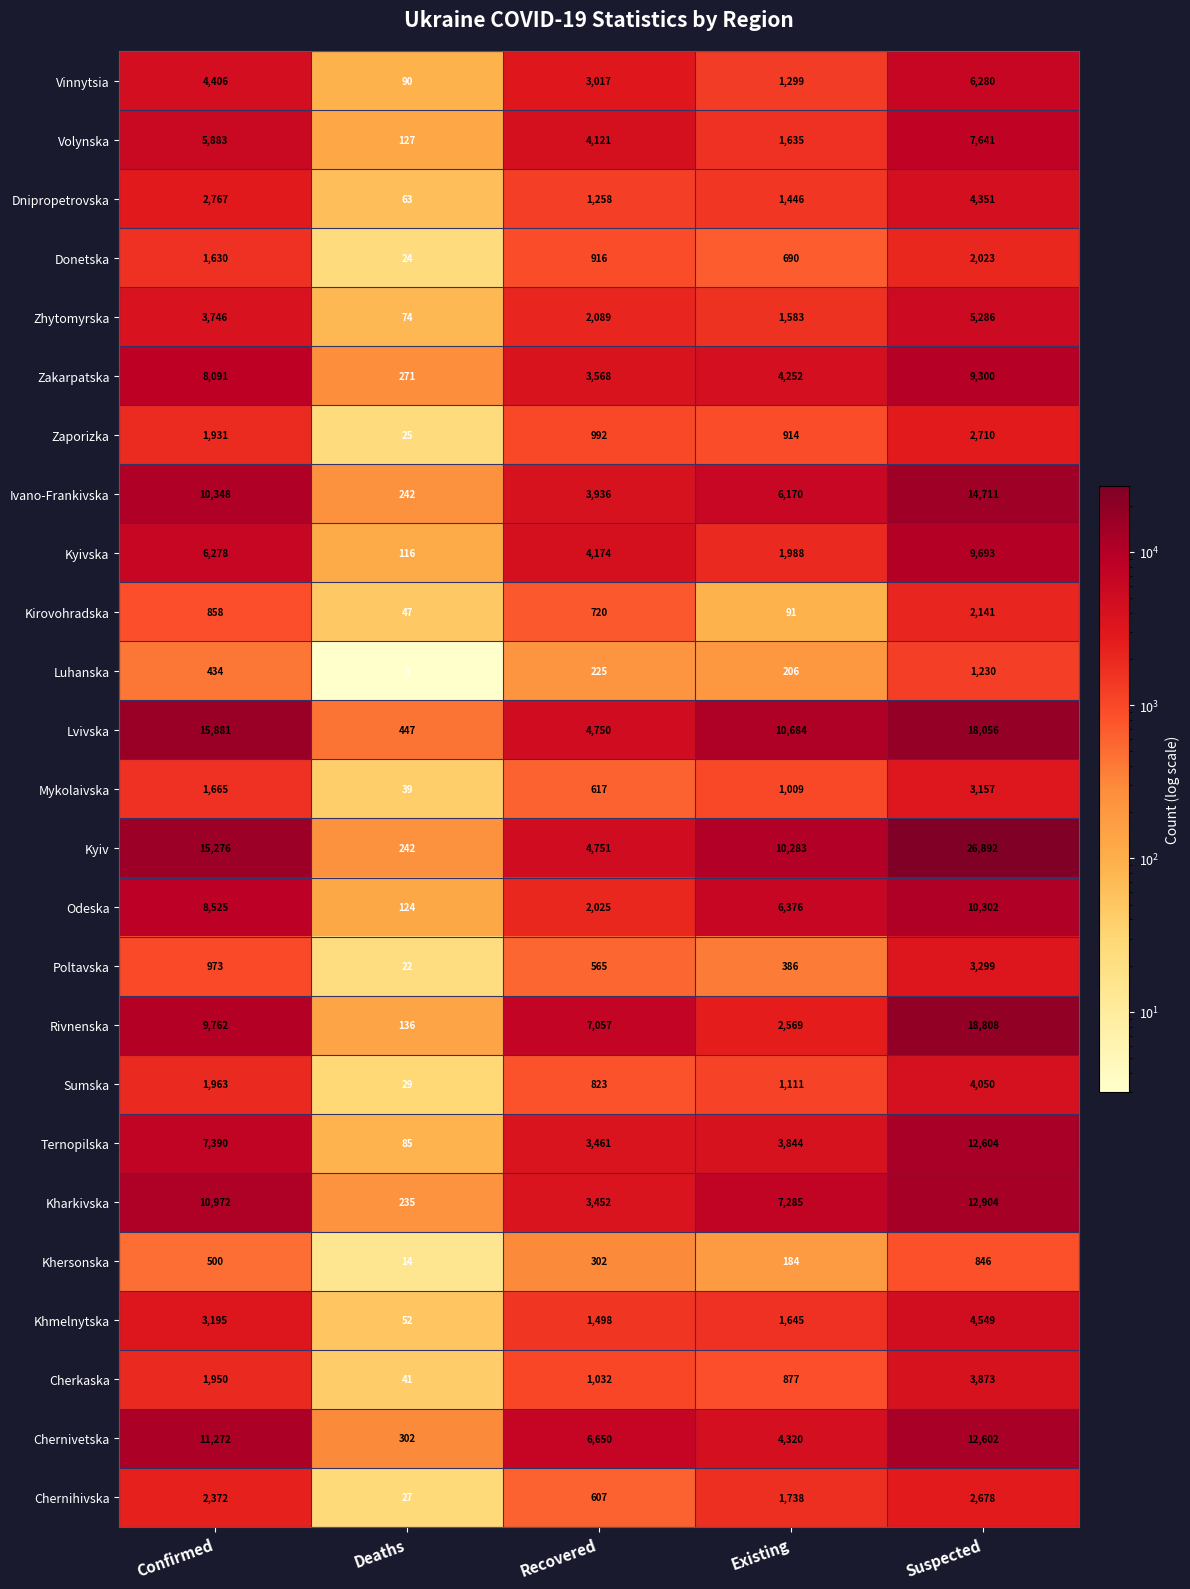

What is the greatest value displayed?

26892